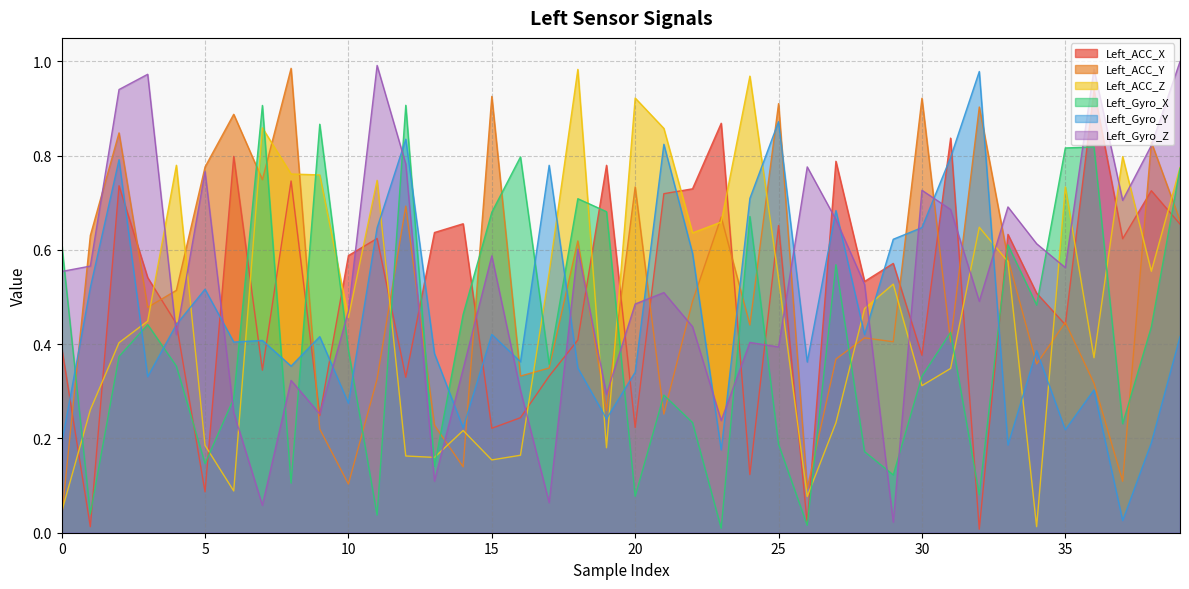

True or false: Left_Gyro_Z has a value of 0.7 at 31.

True